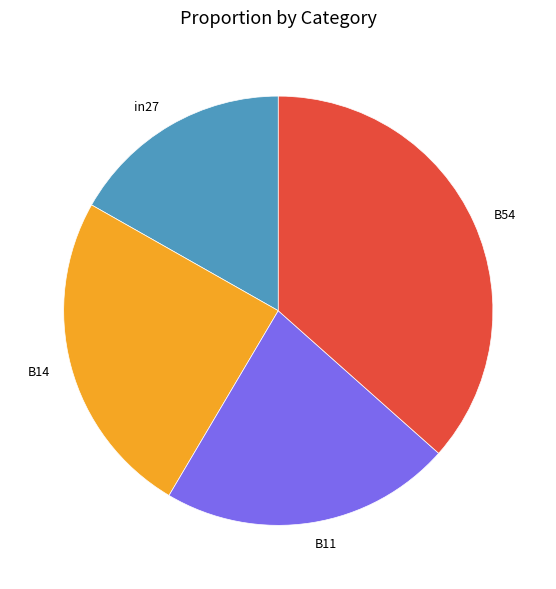

True or false: B54 accounts for 27% of the total.

False